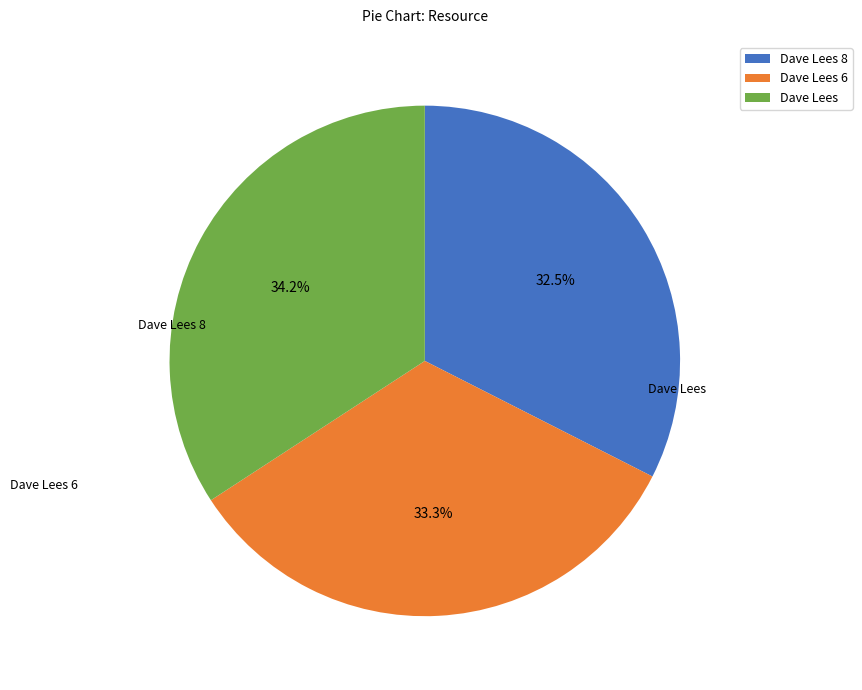

Count the number of slices in the pie.

3